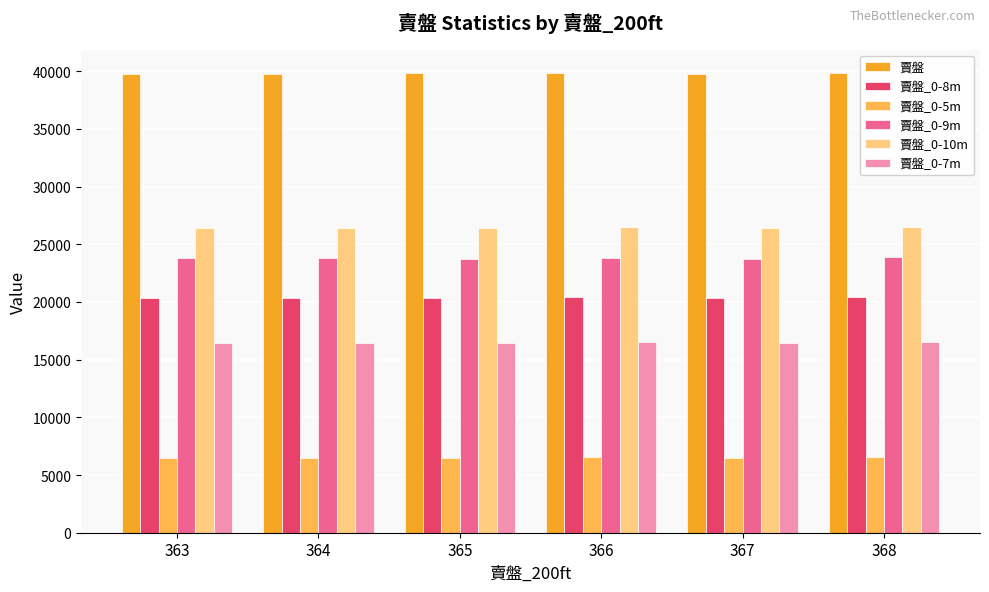

How many bars are there in each group?

6